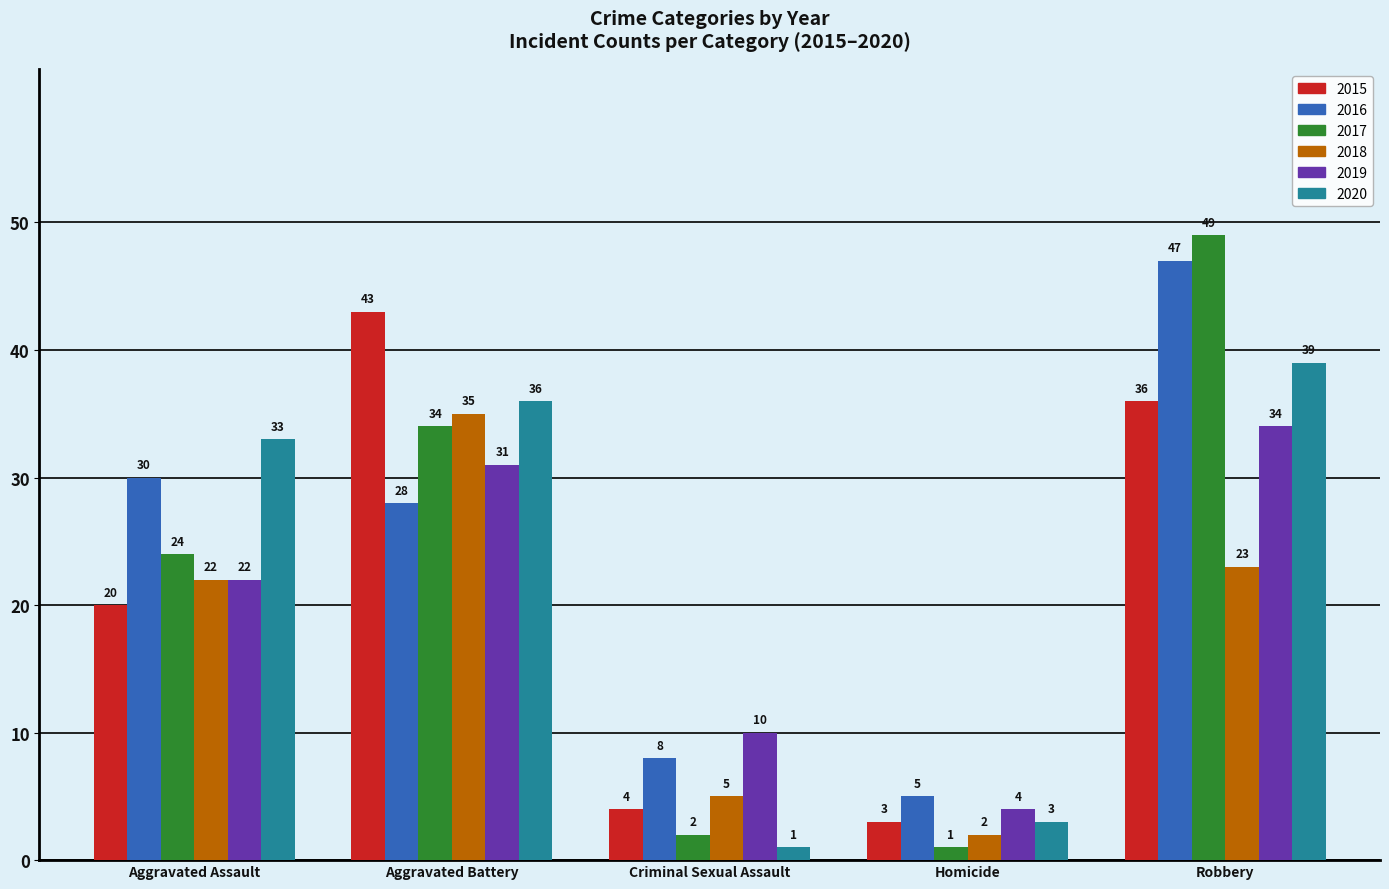

How many data points does each series have?

5